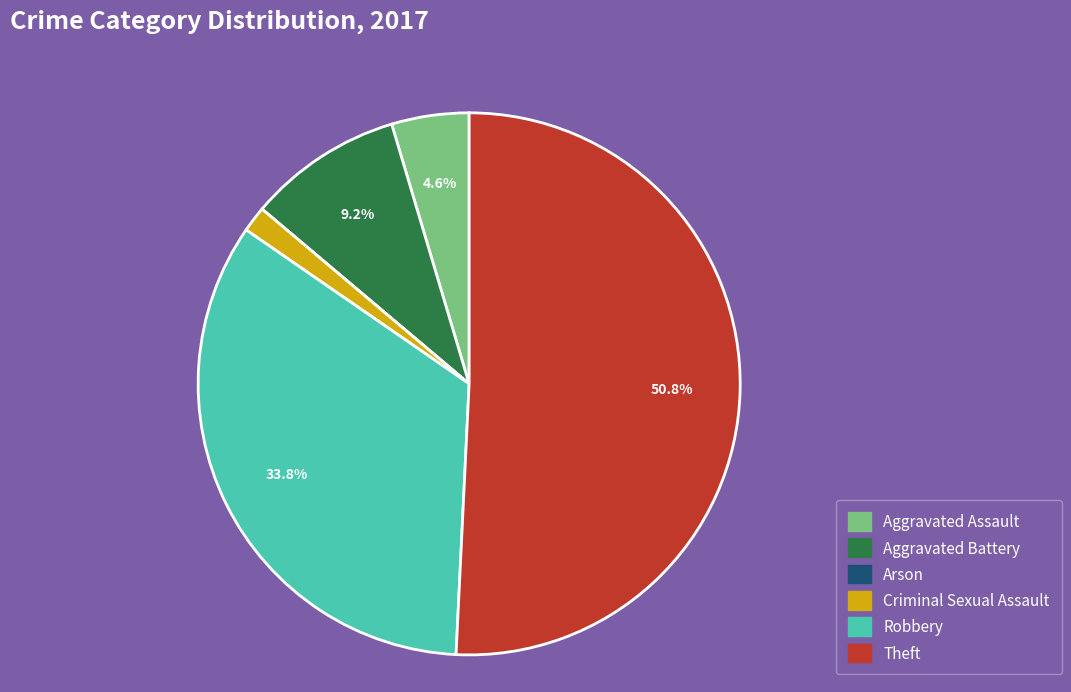

What is the largest slice in the pie chart?

Theft